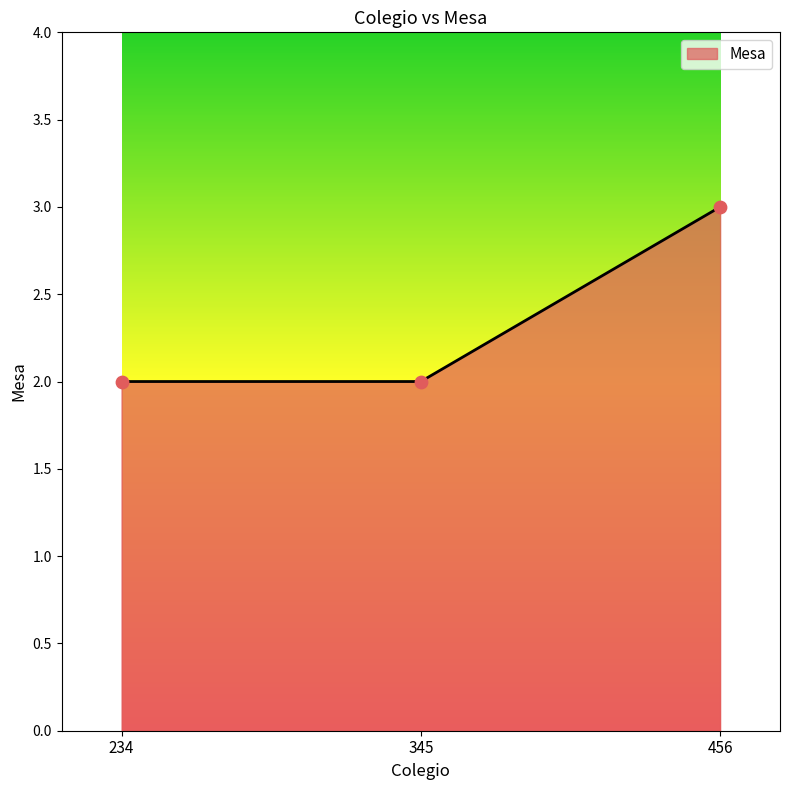

What is the ratio of the value at 456 to the value at 345?

1.5